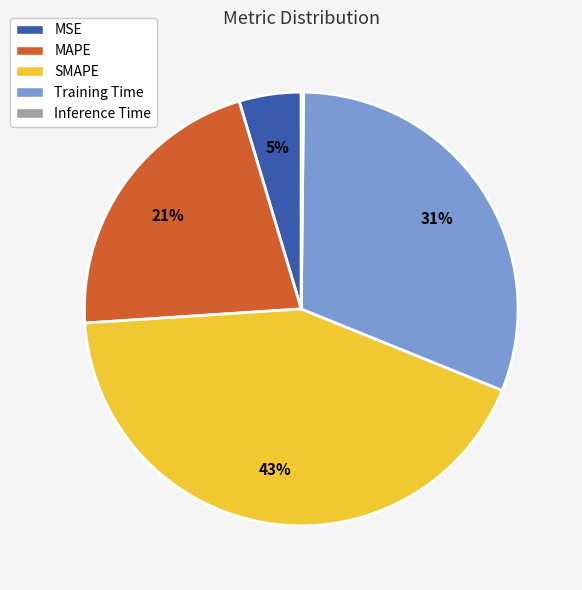

The MAPE slice represents 21% of the pie. True or false?

True